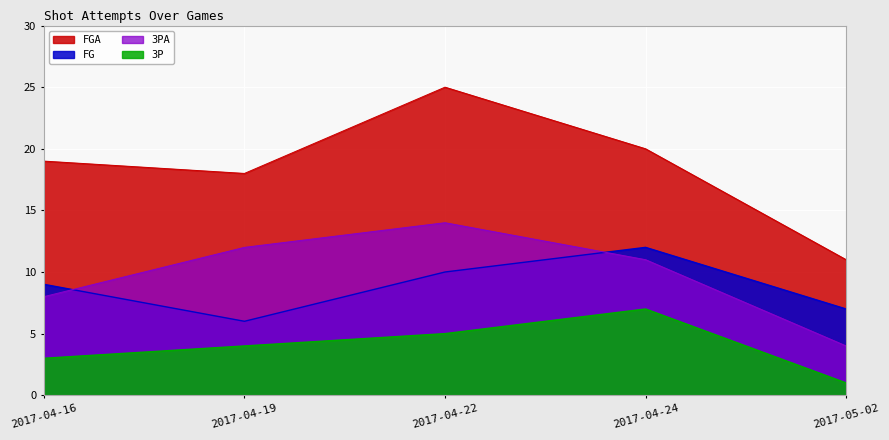

Rank the categories by 3PA value from highest to lowest.

2017-04-22, 2017-04-19, 2017-04-24, 2017-04-16, 2017-05-02